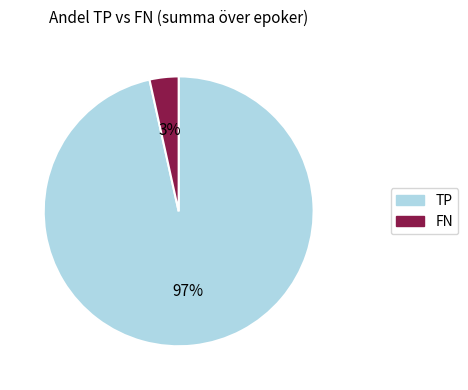

Rank the categories by value from highest to lowest.

TP, FN